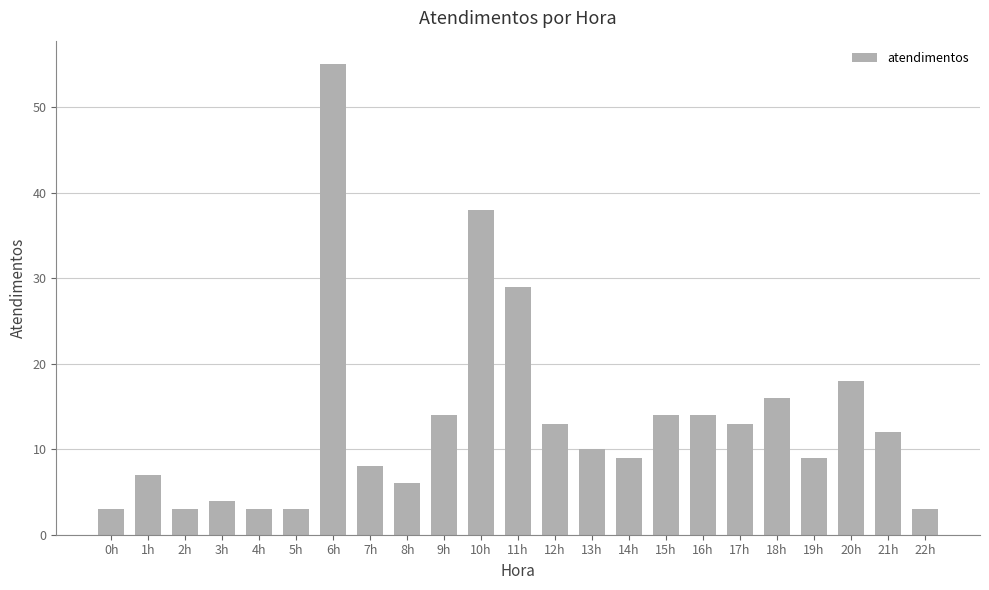

What is the approximate value at 3h, to the nearest 5?

5